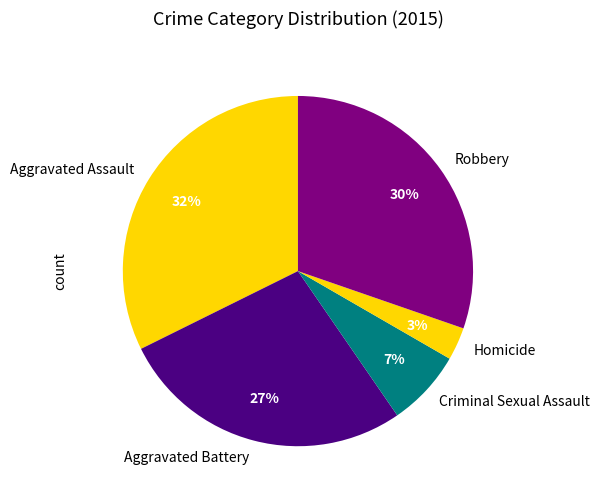

Combined, do Aggravated Assault and Criminal Sexual Assault account for over 50%?

No